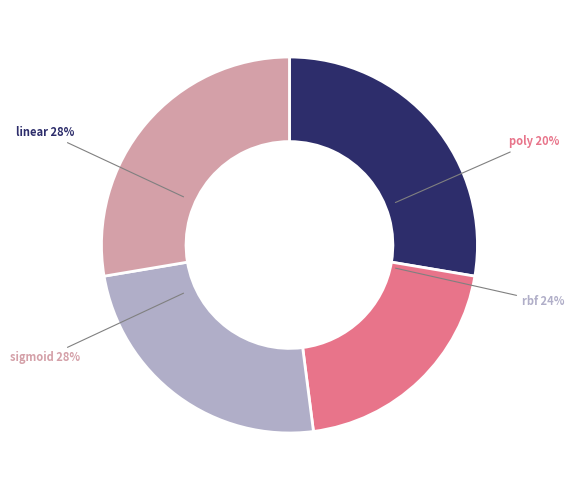

Count the number of slices in the pie.

4